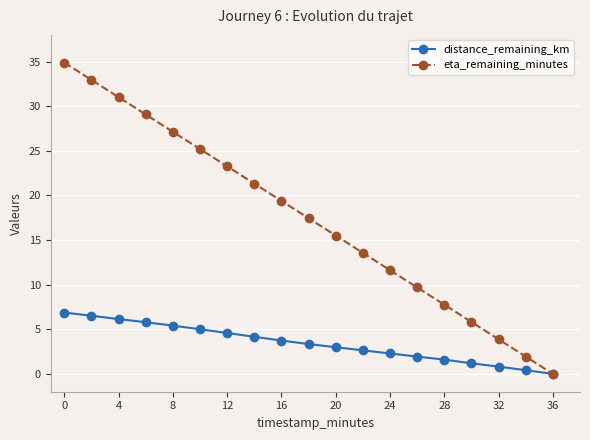

What are all the series names shown in the legend?

distance_remaining_km, eta_remaining_minutes